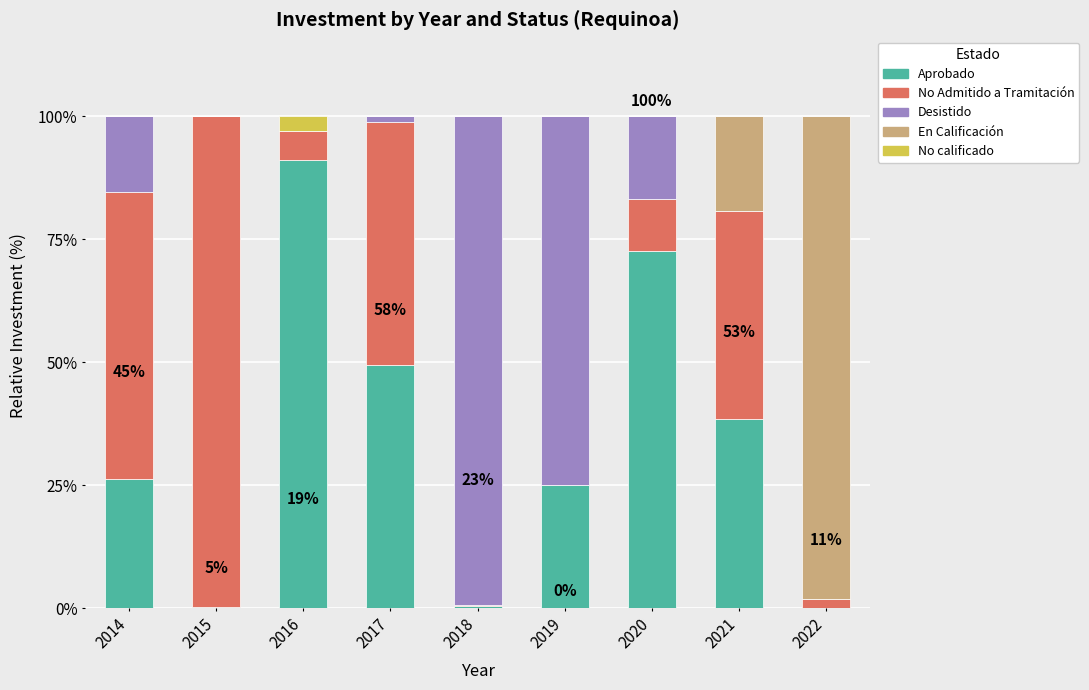

True or false: Aprobado has a value of 69.8 at 2017.

False